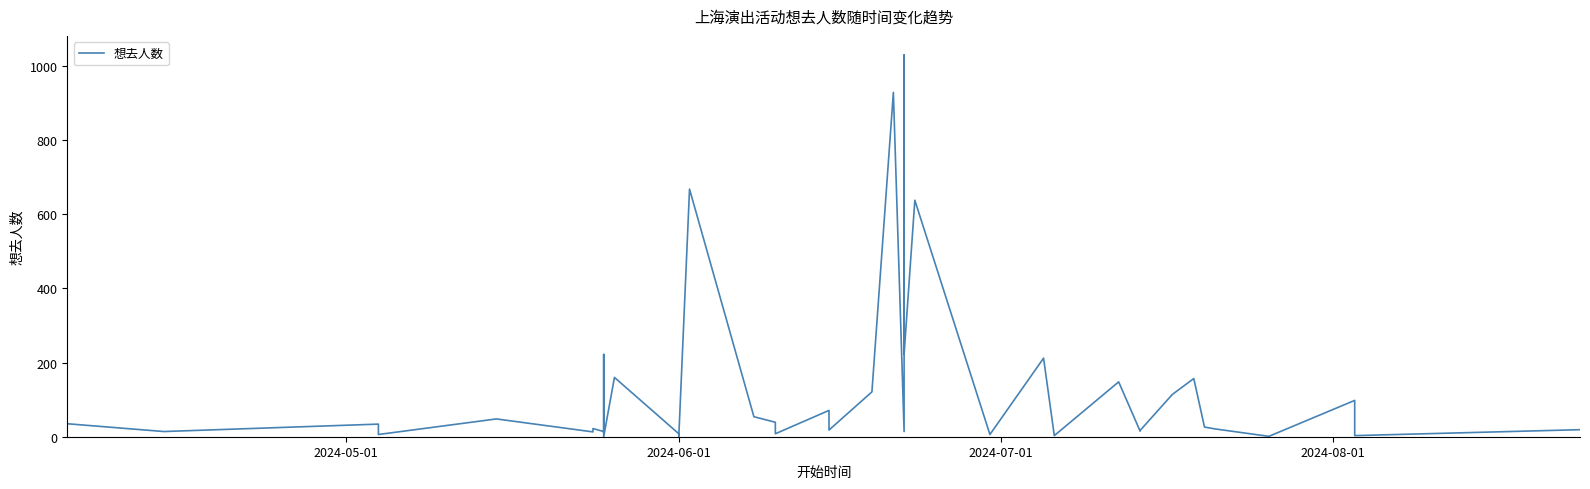

Does the chart display data point markers on the line(s)?

No